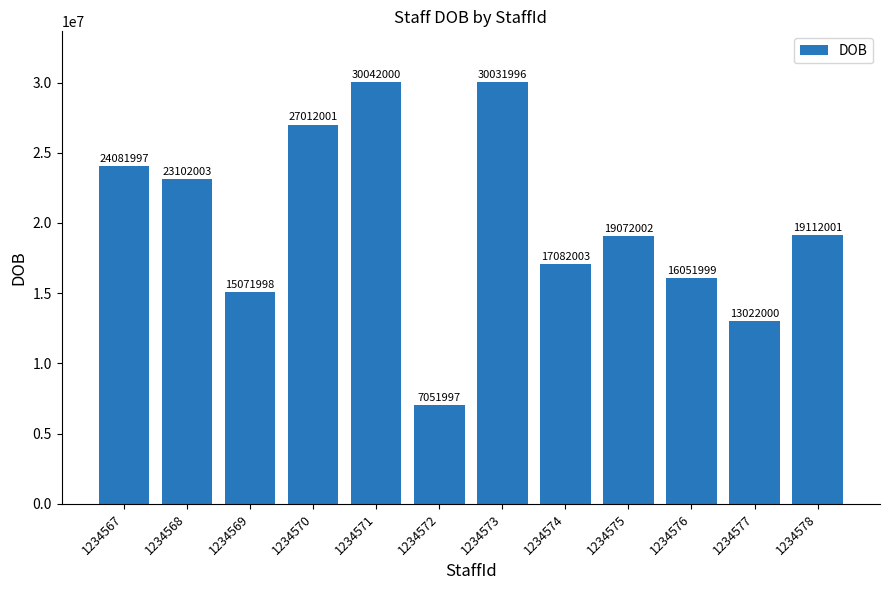

The chart shows a value of 27012001 at 1234570. True or false?

True